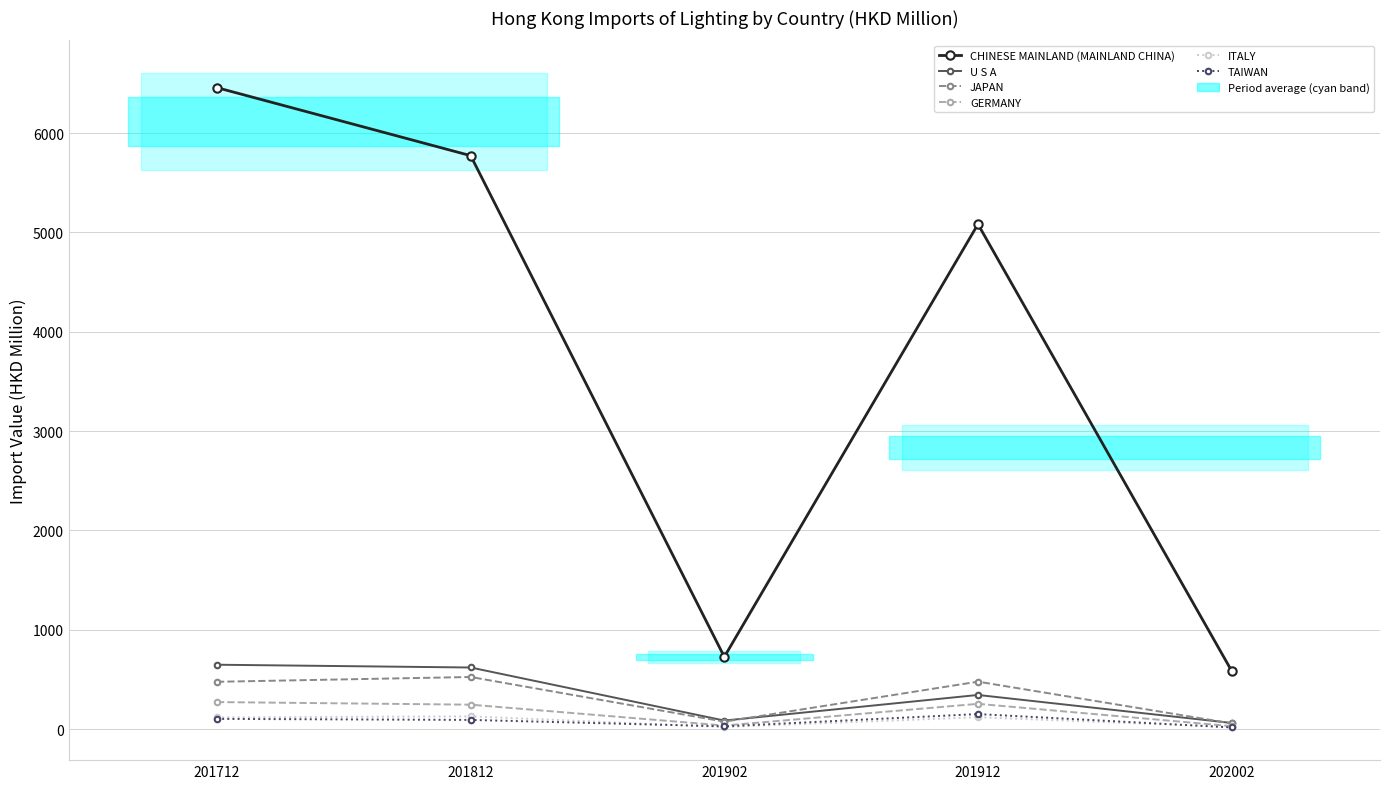

True or false: U S A and CHINESE MAINLAND (MAINLAND CHINA) cross at least once.

False